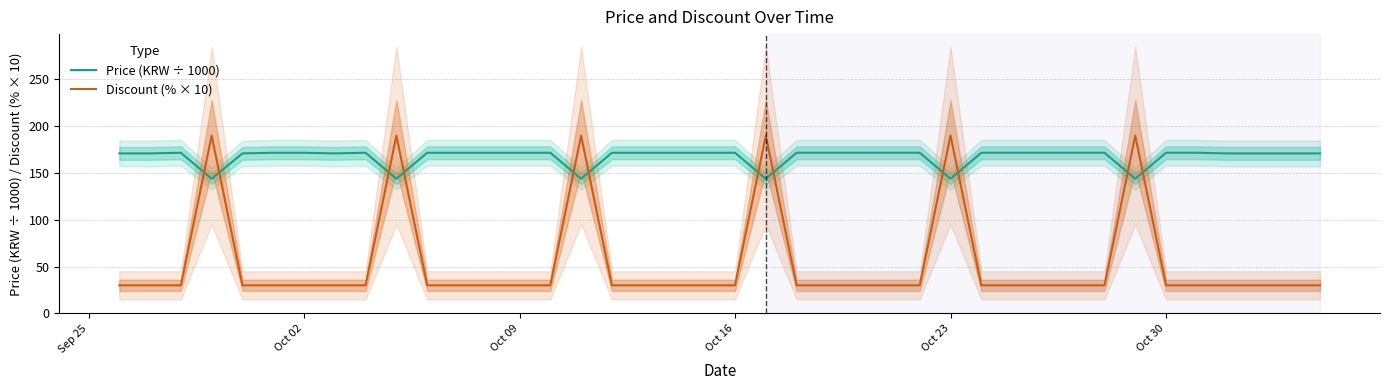

Reading right to left, extract all data points from this chart.

Price (KRW ÷ 1000): 171.0	171.0	171.0	171.0	171.7	171.7	143.9	171.7	171.7	171.7	171.7	171.7	143.9	171.7	171.7	171.7	171.7	171.7	143.9	171.7	171.7	171.7	171.7	171.7	143.9	171.7	171.7	171.7	171.7	171.7	143.9	171.7	171.0	171.7	171.7	171.0	143.9	171.7	171.0	171.0
Discount (% × 10): 30.0	30.0	30.0	30.0	30.0	30.0	190.0	30.0	30.0	30.0	30.0	30.0	190.0	30.0	30.0	30.0	30.0	30.0	190.0	30.0	30.0	30.0	30.0	30.0	190.0	30.0	30.0	30.0	30.0	30.0	190.0	30.0	30.0	30.0	30.0	30.0	190.0	30.0	30.0	30.0